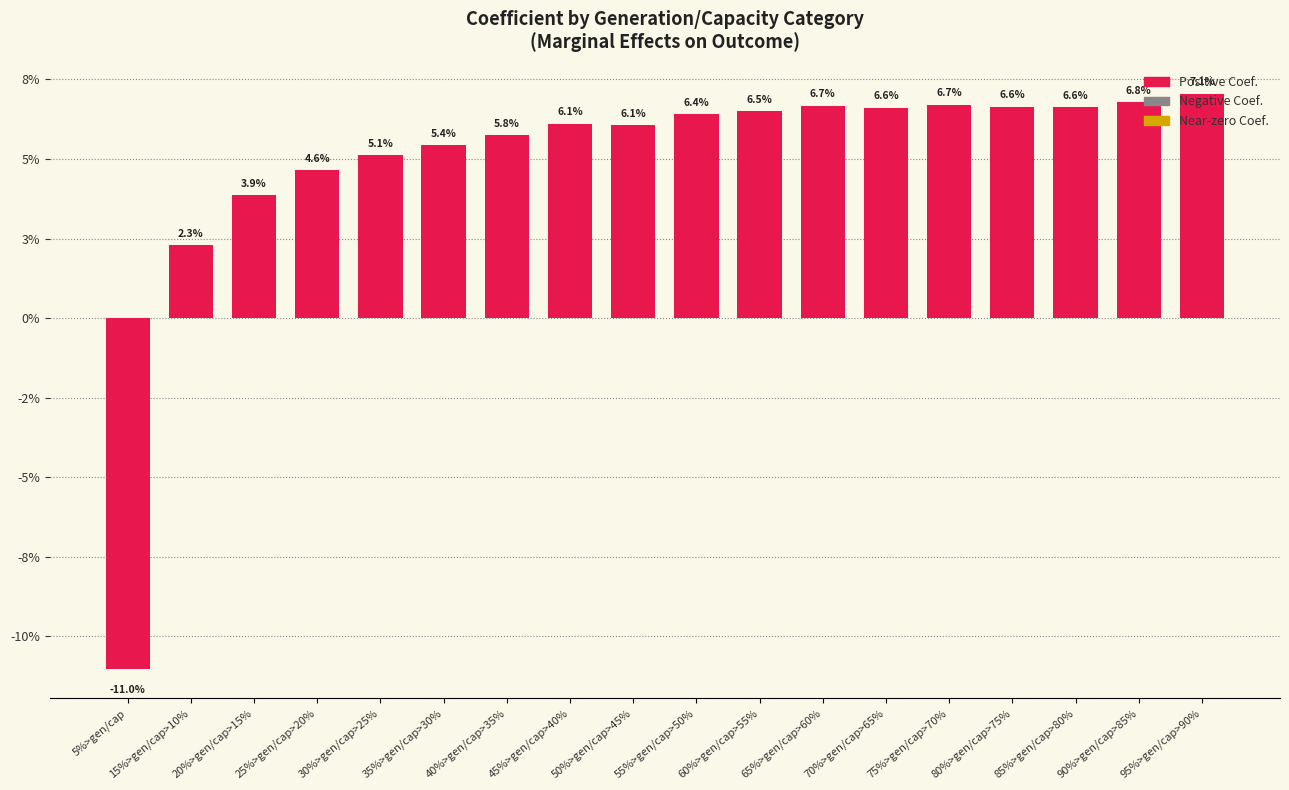

Are the bars horizontal?

No